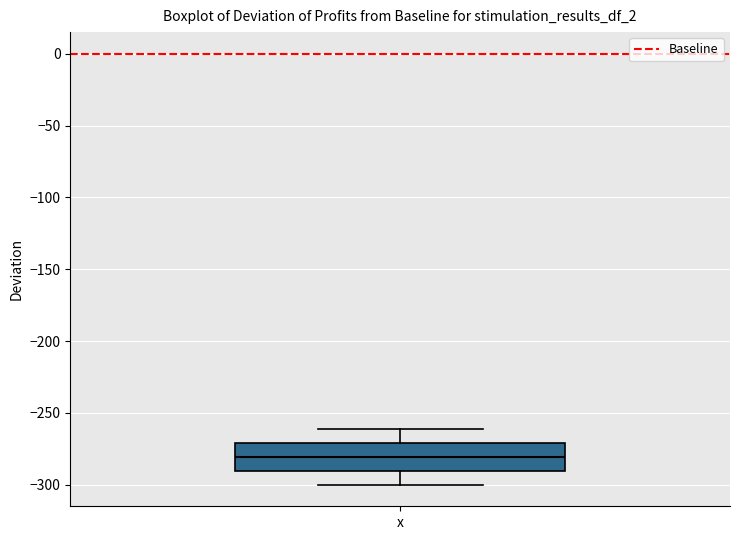

Where does the upper whisker of the box for x end on the y-axis? The values are not printed on the chart, so give them approximately, as read against the axis.

-260